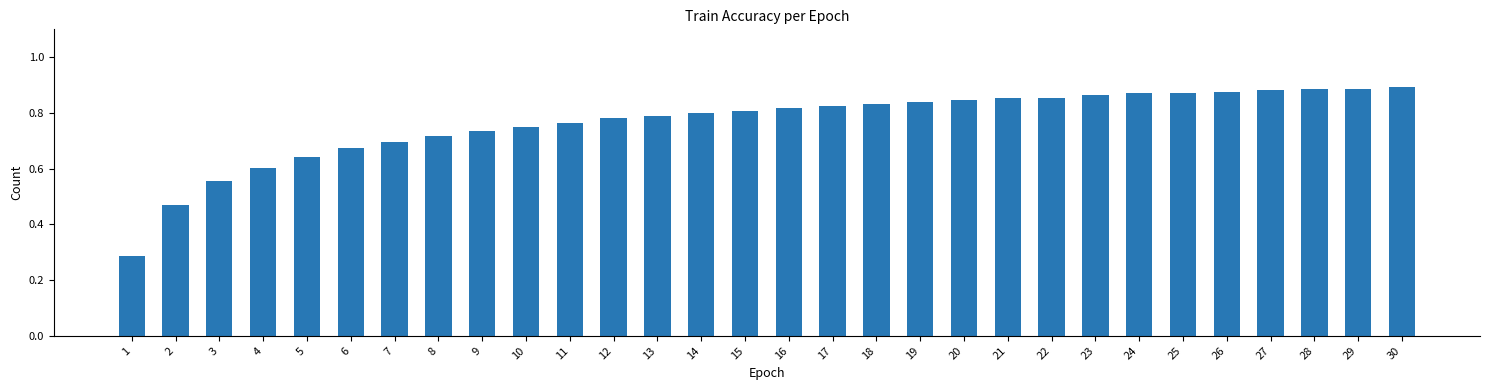

True or false: the data shows 1.2 at 9.

False